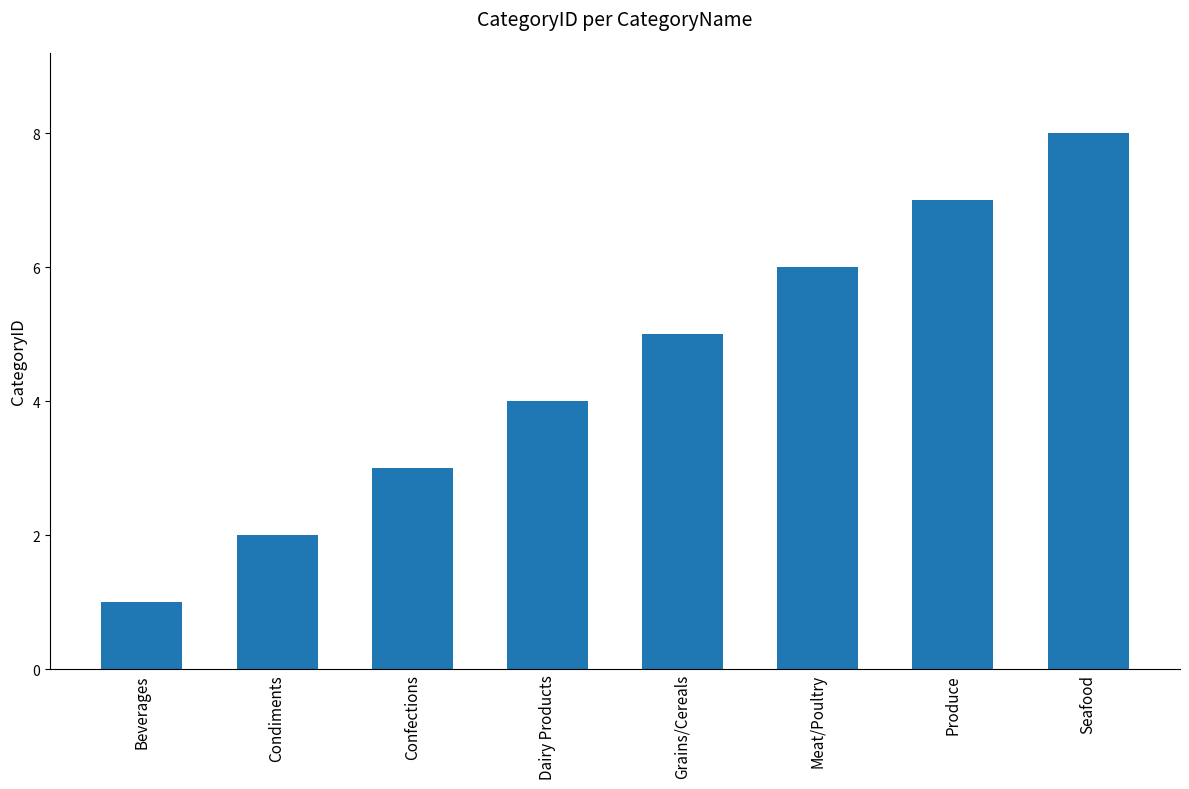

What is the change in value from Confections to Dairy Products?

+1